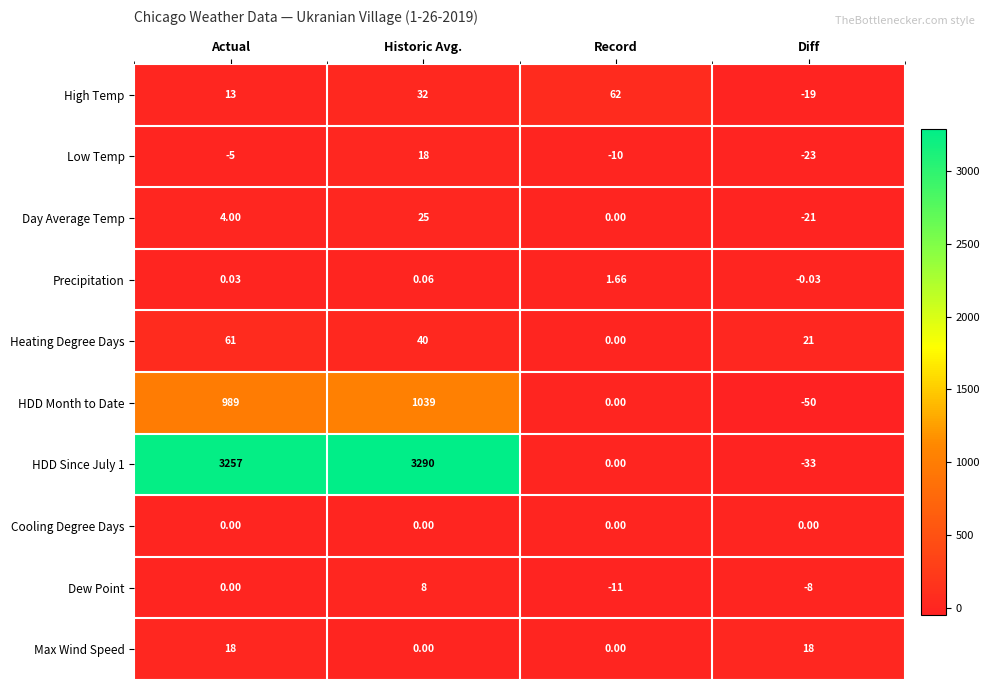

List the labels in order of High Temp value, largest first.

Record, Historic Avg., Actual, Diff